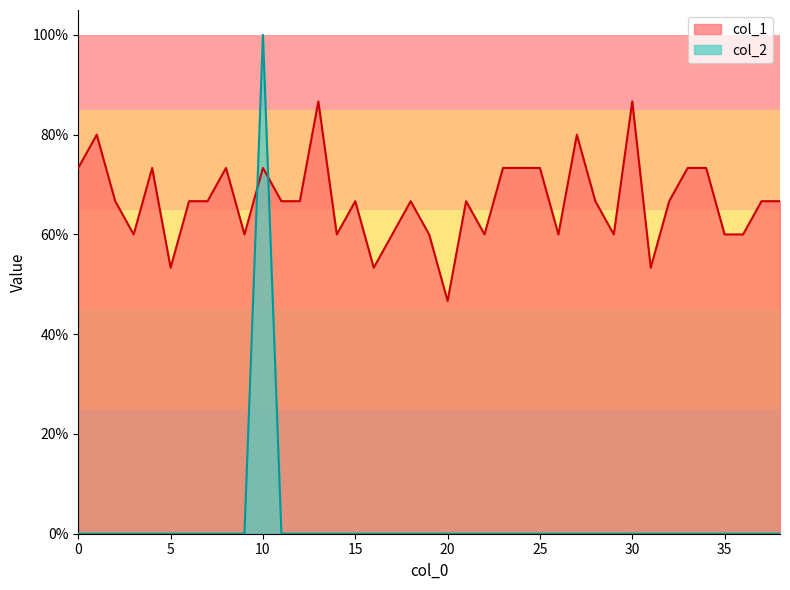

At which category is the sum across all series the highest?

10